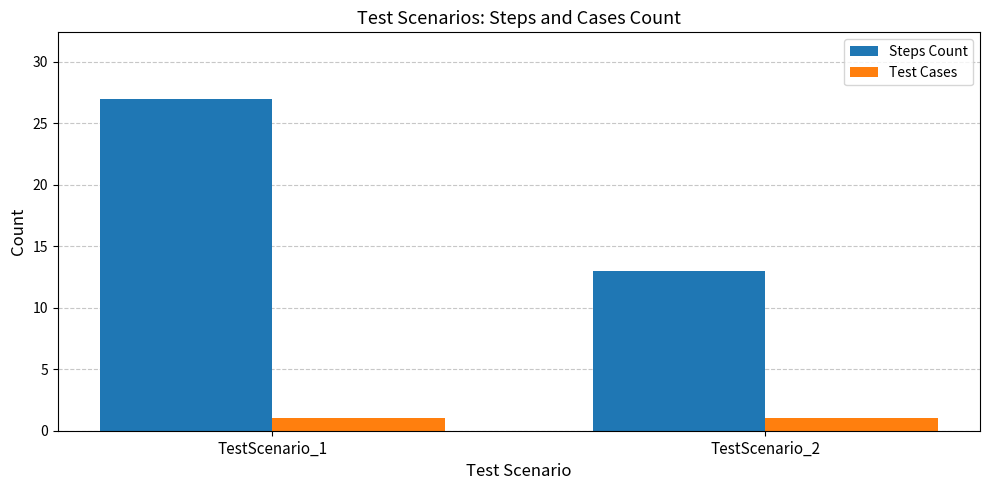

Reading left to right, extract all data points from this chart.

Steps Count: TestScenario_1=27	TestScenario_2=13
Test Cases: TestScenario_1=1	TestScenario_2=1